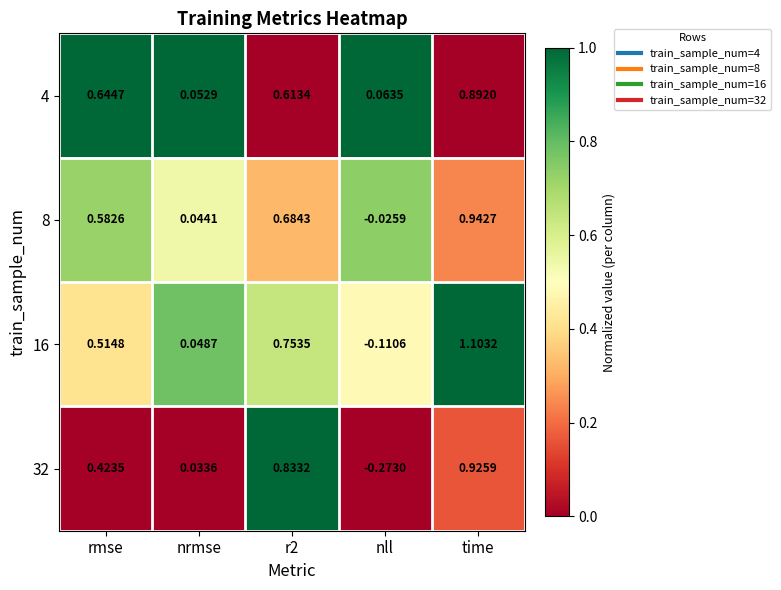

At which label does 32 reach its minimum?

nll